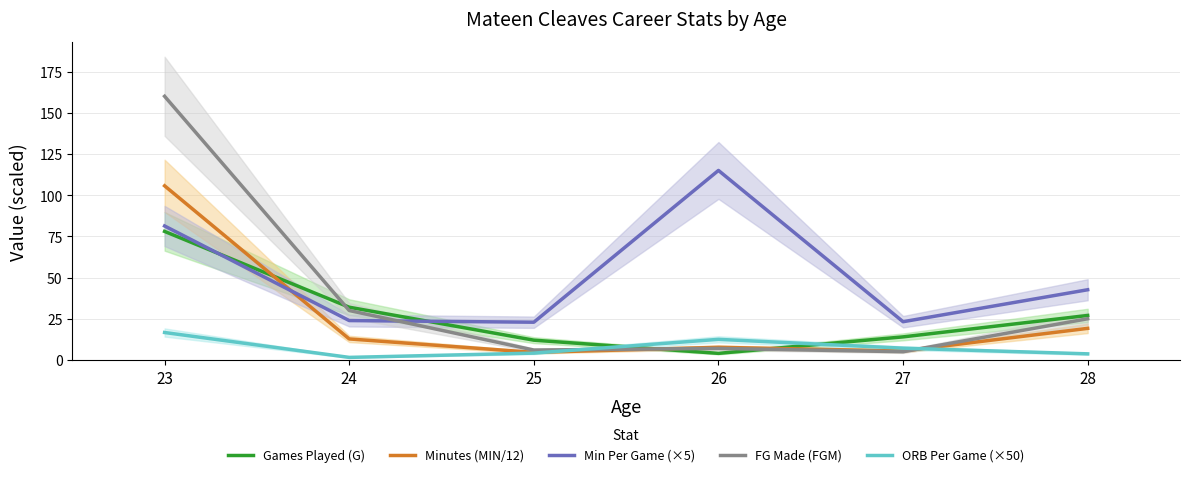

What is the difference between the maximum and minimum values in the Games Played (G) series?

74.0